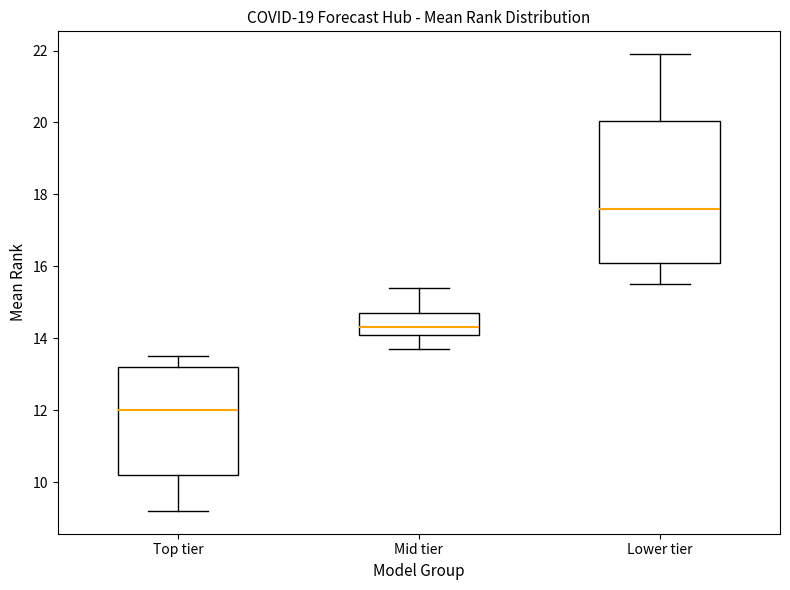

Reading left to right, read every box against the y-axis: the position of its median line, the range the box covers, and the ends of its whiskers. The values are not printed on the chart, so give them approximately, as read against the axis.

Top tier: median 12.0, box 10.2 to 13.2, whiskers 9.2 to 13.6
Mid tier: median 14.4, box 14.2 to 14.8, whiskers 13.8 to 15.4
Lower tier: median 17.6, box 16.2 to 20.0, whiskers 15.6 to 22.0